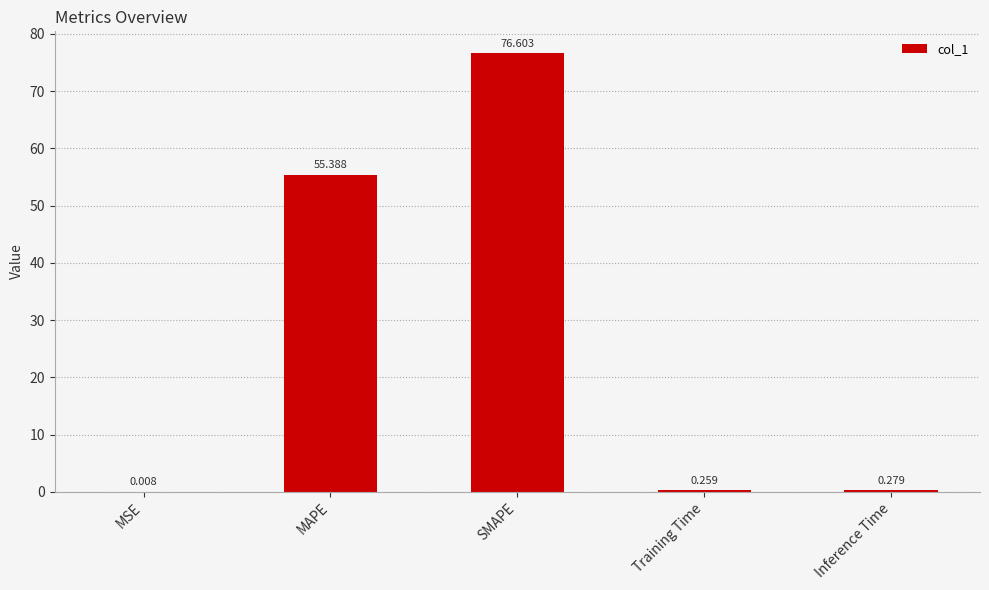

How many data points does each series have?

5